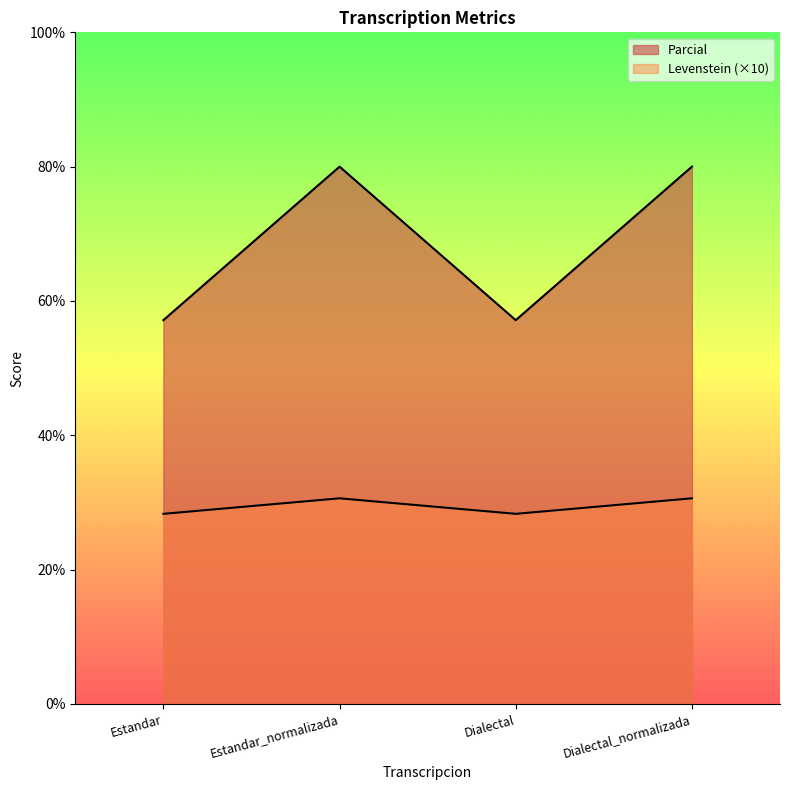

What is the difference between the Parcial values at Estandar_normalizada and Dialectal?

22.9